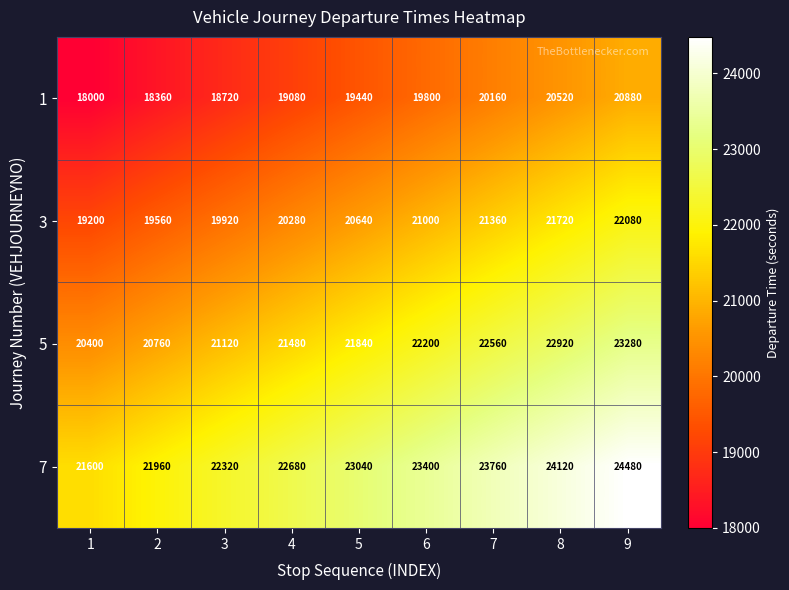

The 5 series shows 14208 at 2. True or false?

False